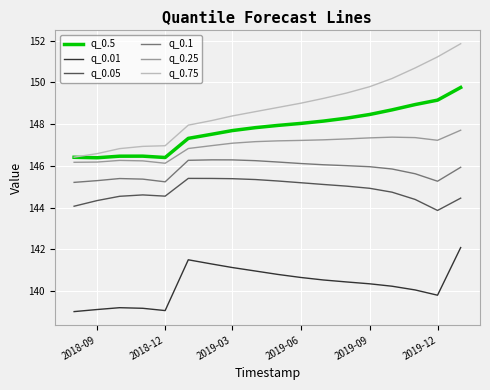

At how many categories does at least one series exceed 145?

18